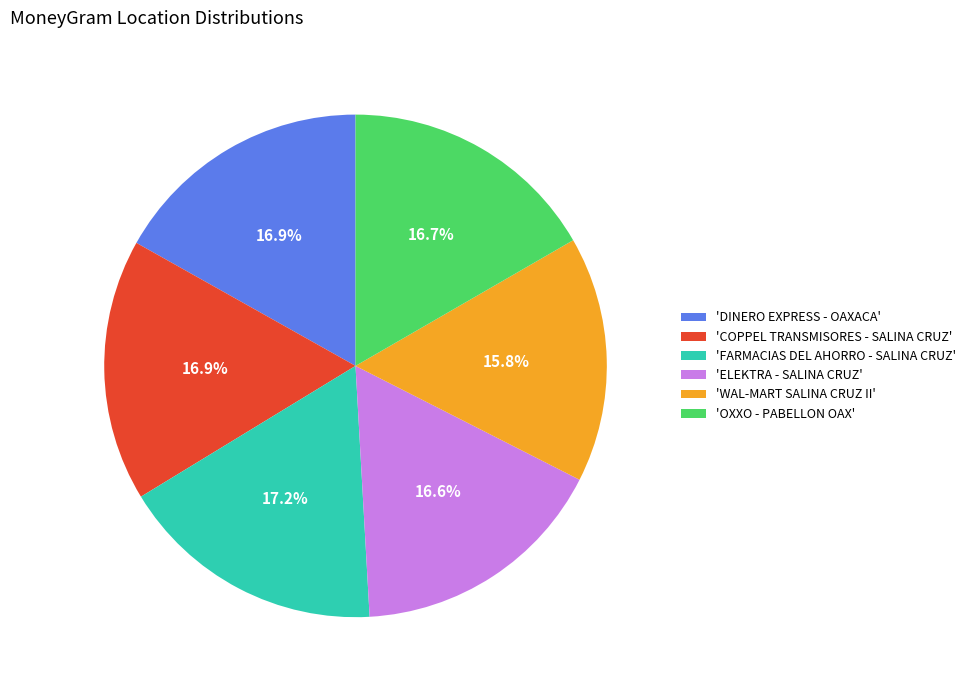

Does any single category account for the majority?

No